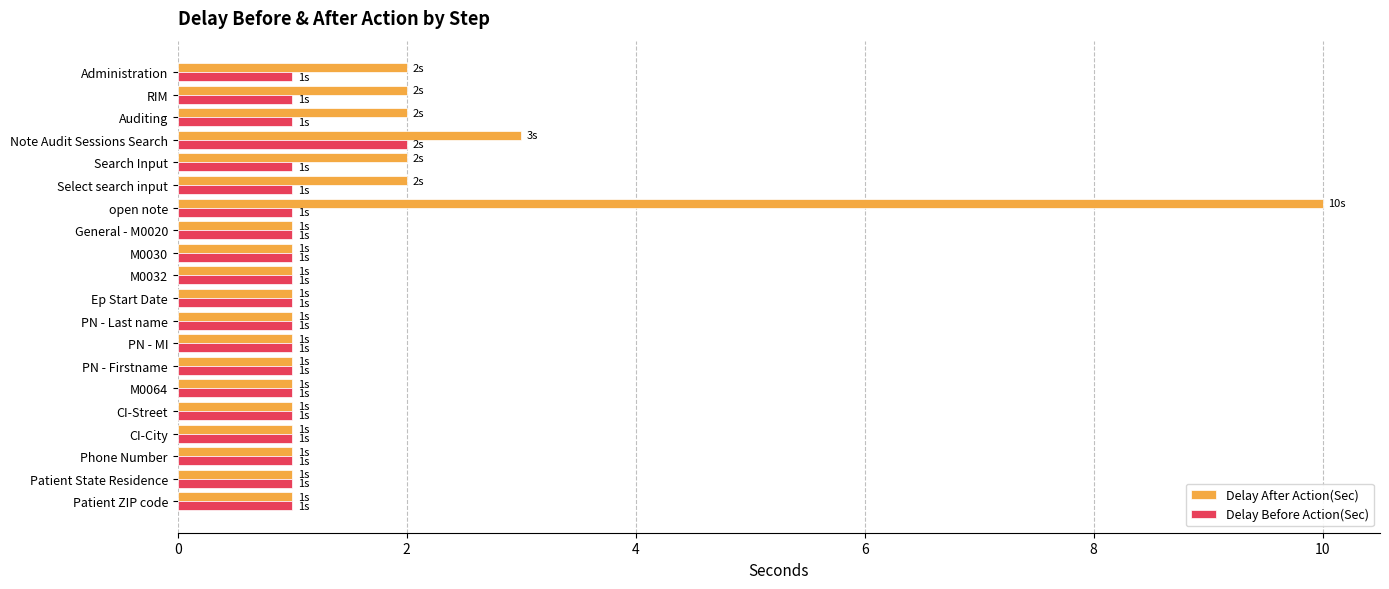

Between Search Input and Phone Number, which series saw the biggest shift?

Delay After Action(Sec)